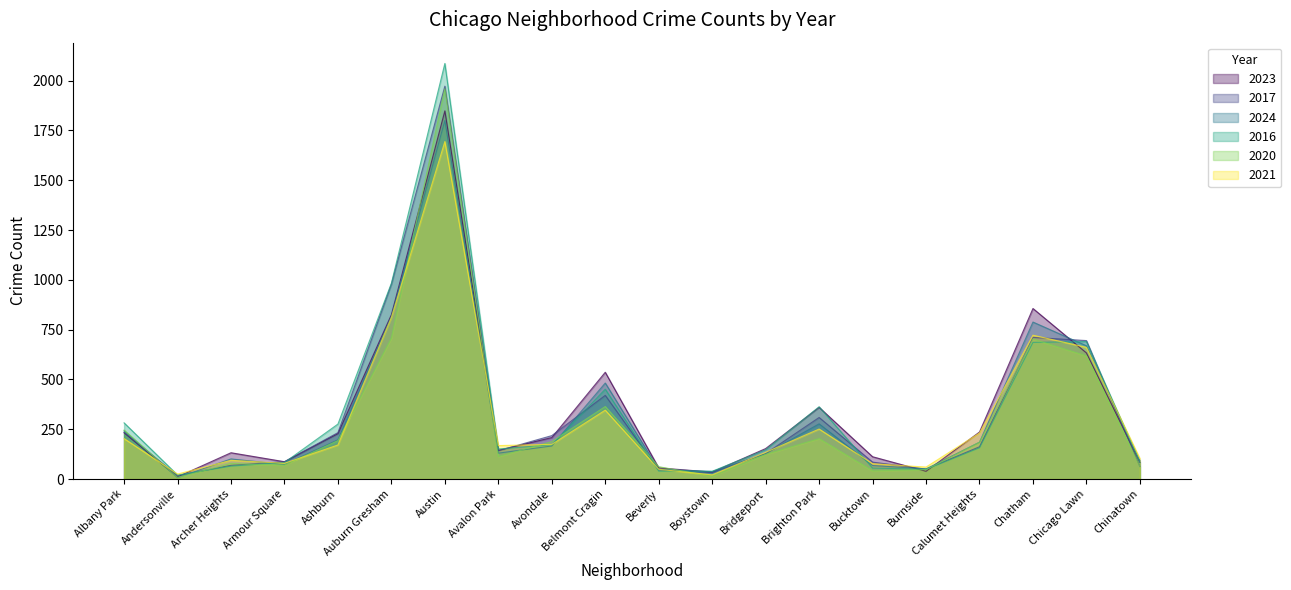

What value does the 2016 series have at Chatham, to the nearest 10?

690